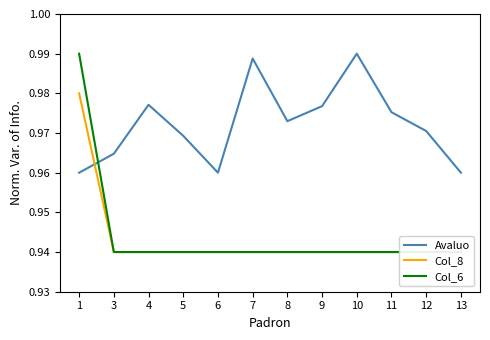

Is it true that Col_6 equals 0.4 at 8?

False